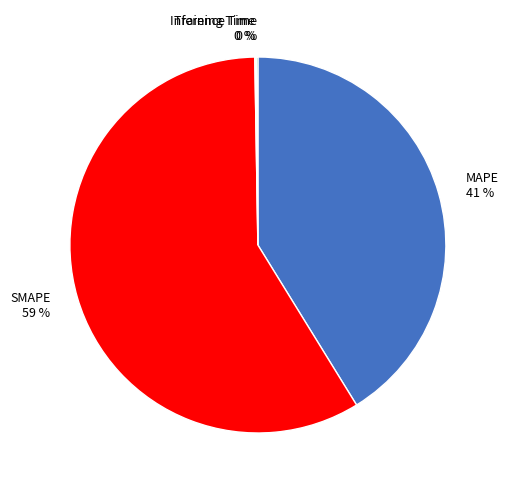

To the nearest percent, what is the average slice percentage?

25%